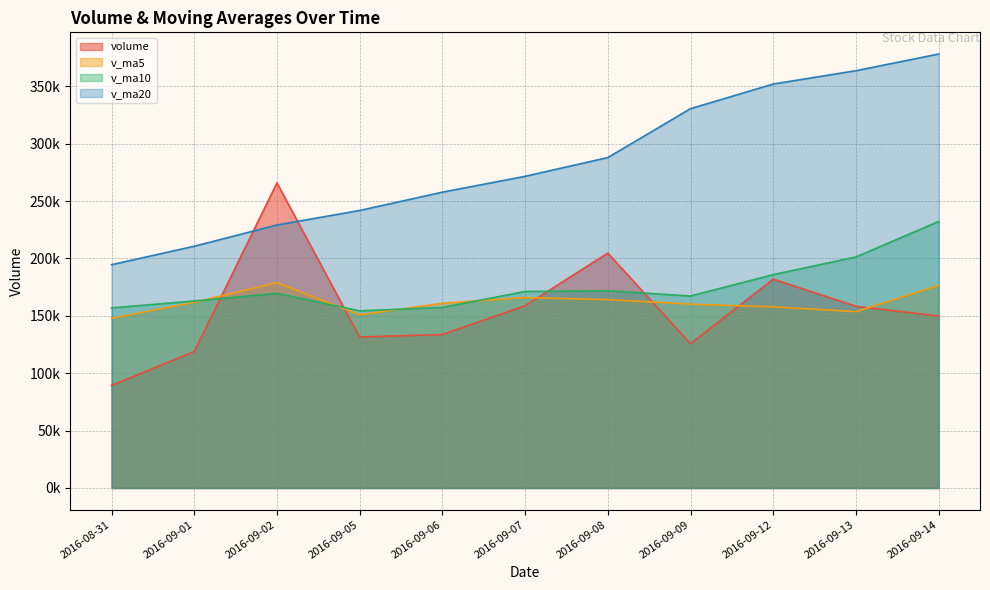

Reading right to left, what are all the values shown in this chart?

volume: 2016-09-14=149852.6	2016-09-13=158363.6	2016-09-12=182016.0	2016-09-09=125708.4	2016-09-08=204690.9	2016-09-07=158863.7	2016-09-06=133739.4	2016-09-05=131586.3	2016-09-02=265865.8	2016-09-01=118913.8	2016-08-31=89411.4
v_ma5: 2016-09-14=176588.2	2016-09-13=153678.1	2016-09-12=157841.8	2016-09-09=160222.5	2016-09-08=164126.3	2016-09-07=165928.5	2016-09-06=161003.7	2016-09-05=150917.7	2016-09-02=178949.2	2016-09-01=161793.8	2016-08-31=147903.3
v_ma10: 2016-09-14=232270.6	2016-09-13=201354.7	2016-09-12=185919.8	2016-09-09=167300.9	2016-09-08=171839.5	2016-09-07=171258.3	2016-09-06=157340.9	2016-09-05=154379.8	2016-09-02=169585.8	2016-09-01=162960.0	2016-08-31=156915.9
v_ma20: 2016-09-14=378171.3	2016-09-13=363652.4	2016-09-12=352034.3	2016-09-09=330577.3	2016-09-08=287940.6	2016-09-07=271621.0	2016-09-06=257789.3	2016-09-05=241832.2	2016-09-02=229194.8	2016-09-01=210665.9	2016-08-31=194593.2